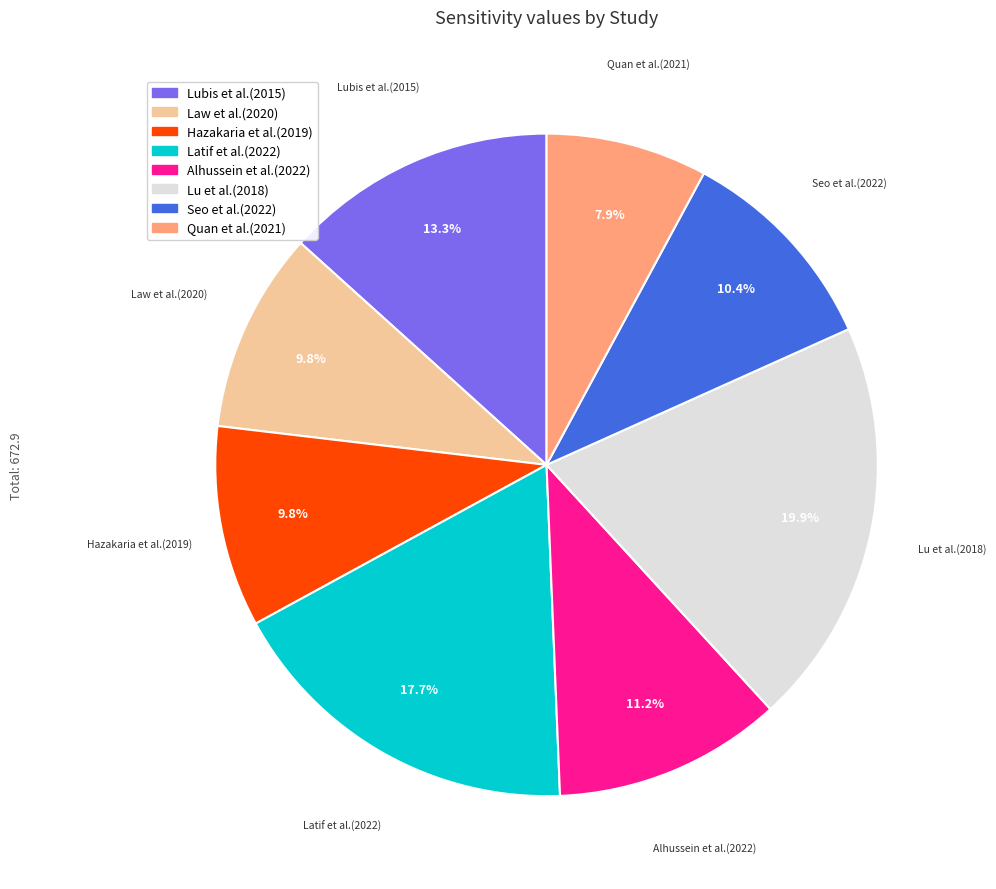

Which slice is the smallest?

Quan et al.(2021)